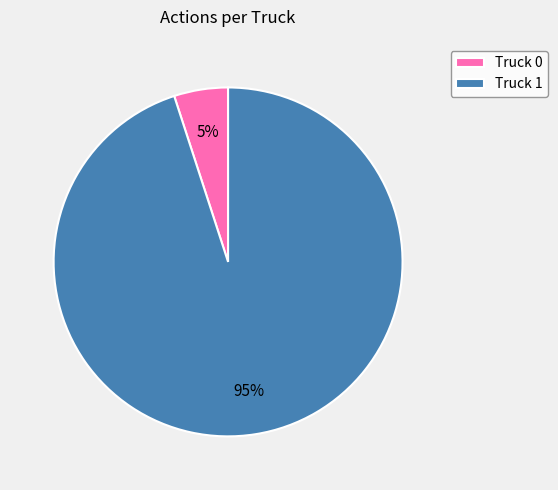

To the nearest percent, what is the difference between the largest and smallest slice percentages?

90%